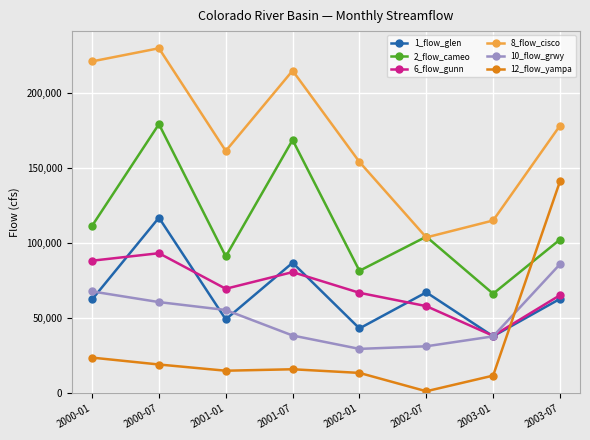

True or false: 2_flow_cameo and 6_flow_gunn intersect in this chart.

False